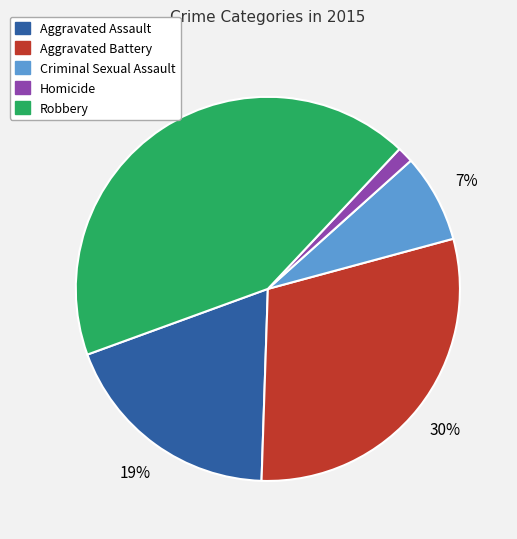

How many slices are in this pie chart?

5